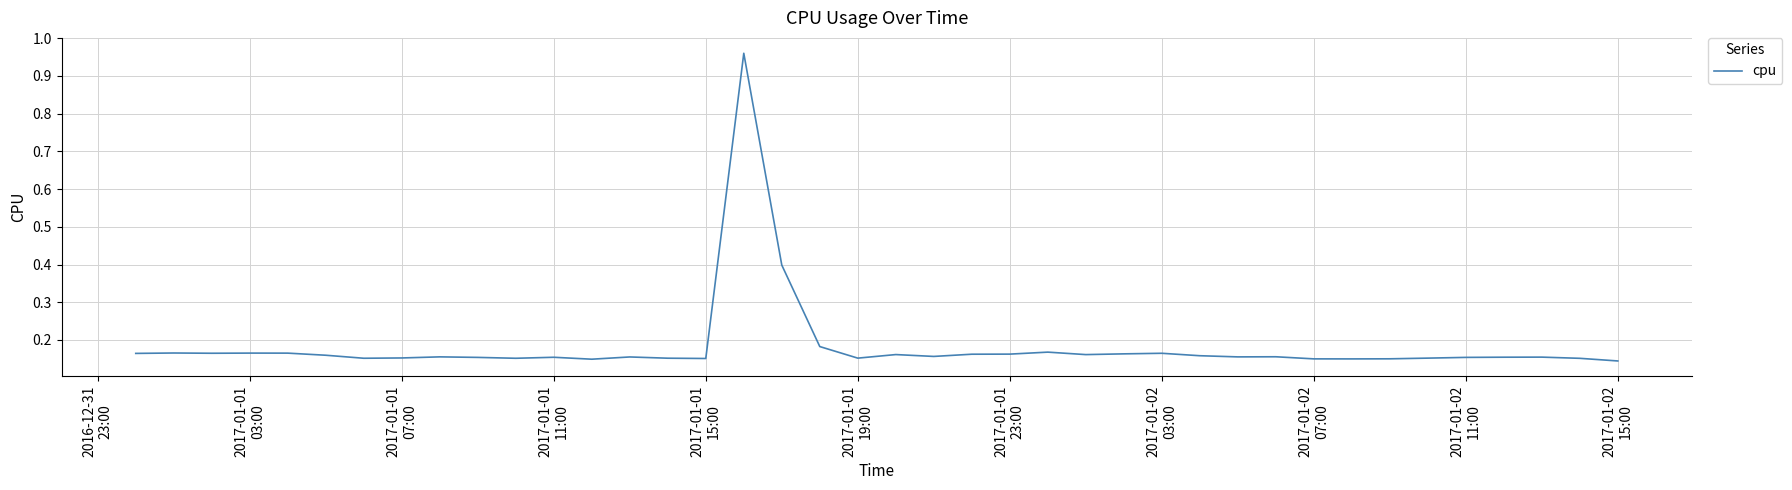

How many lines are shown in the chart?

1